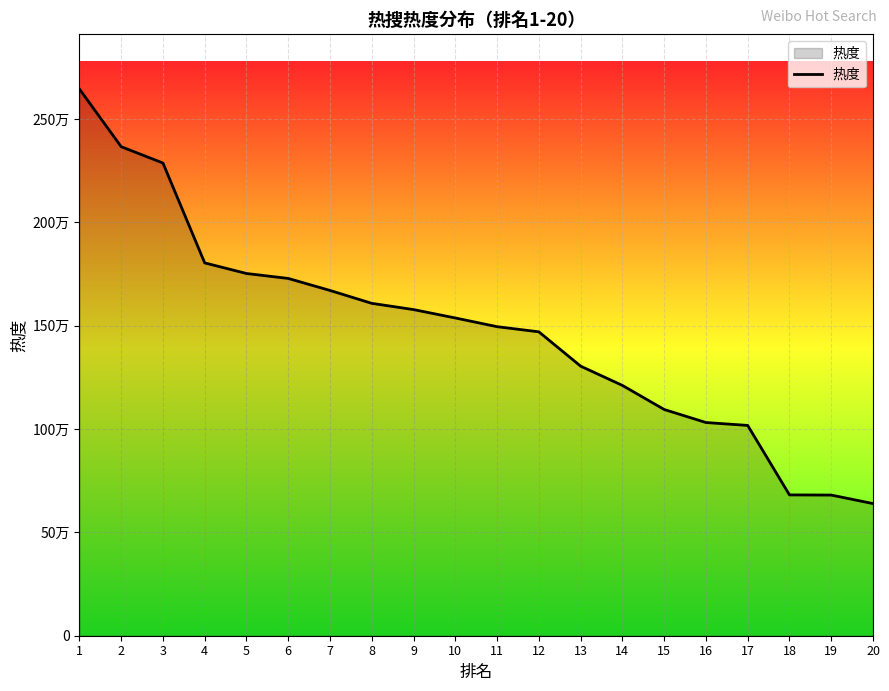

Where does the data first go above 1537114?

1